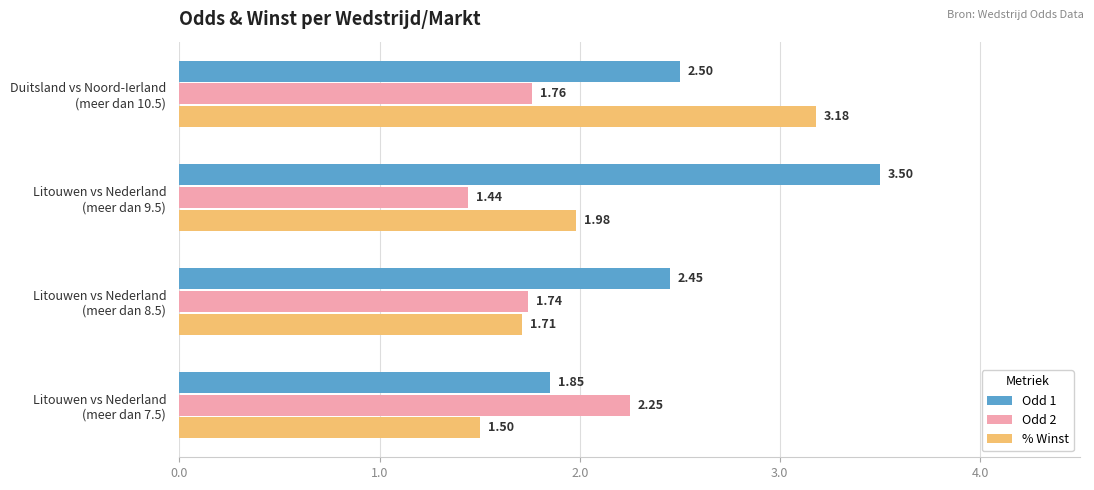

Rank the series by their average value, from highest to lowest.

Odd 1, % Winst, Odd 2